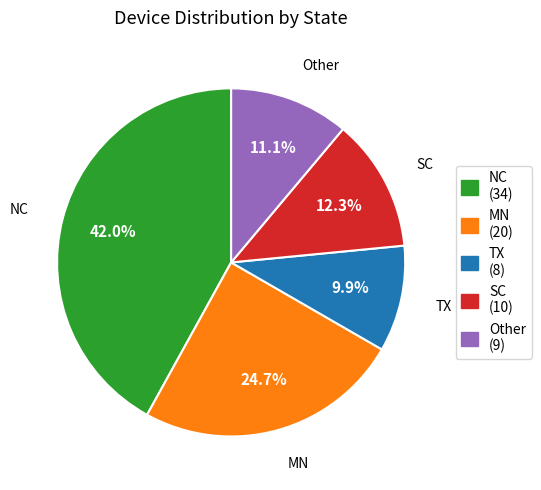

Which has a higher value, Other or MN?

MN